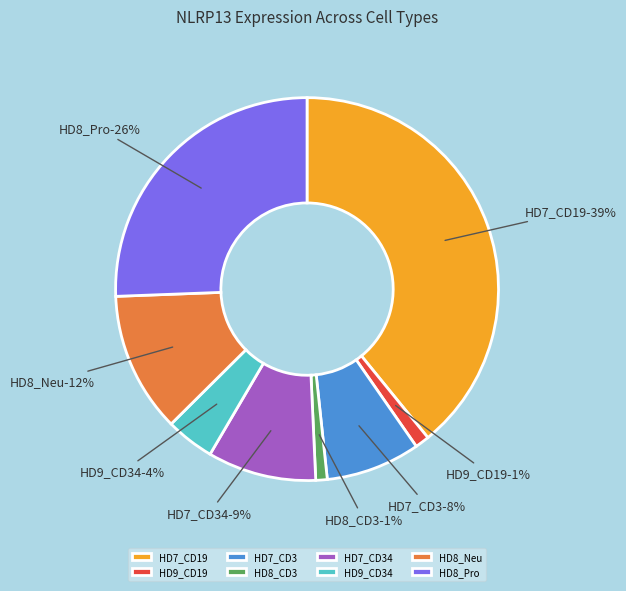

How many slices are in this pie chart?

8